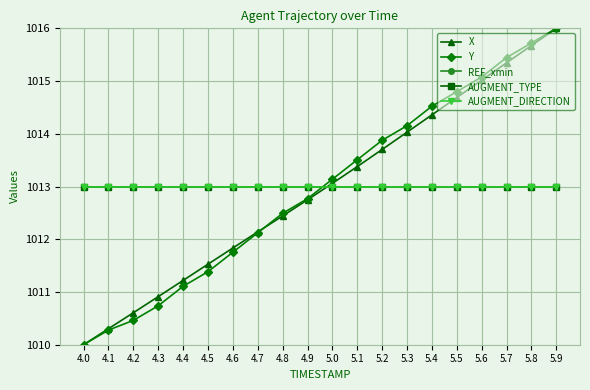

Is this an area chart (filled region under the line)?

No